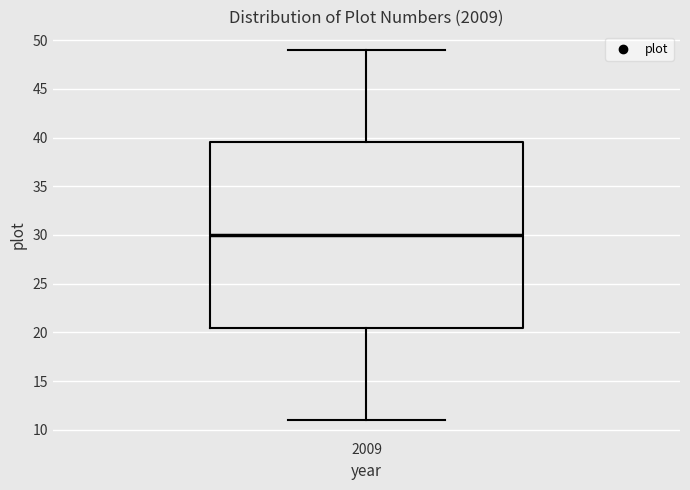

Where does the upper whisker of the box at x = 2009 end on the y-axis? The values are not printed on the chart, so give them approximately, as read against the axis.

49.0